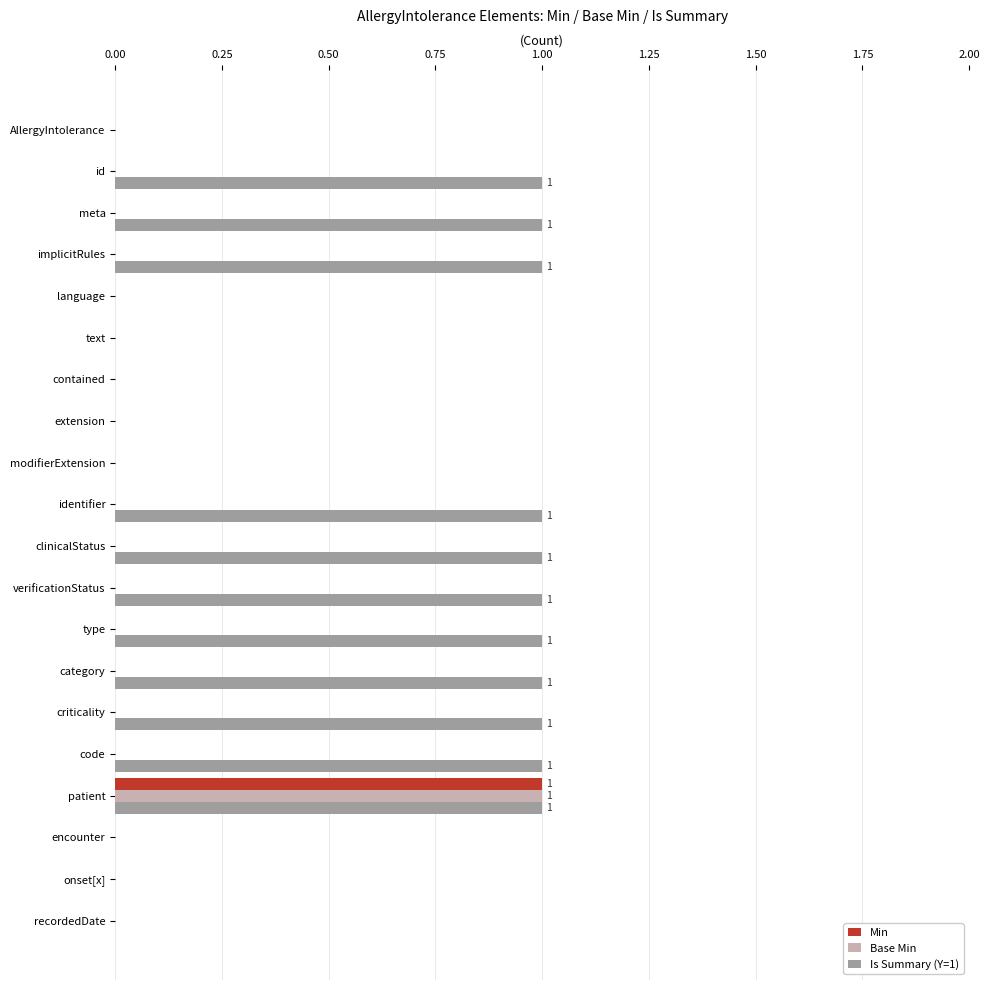

True or false: Min has a value of 0 at type.

True